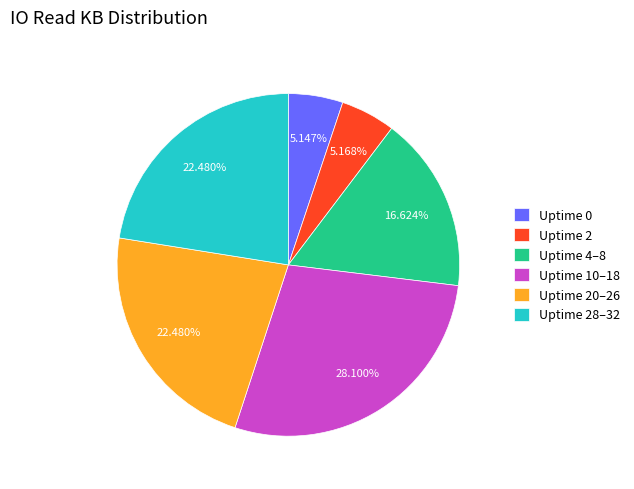

Approximately how many times larger is the value at Uptime 20–26 compared to Uptime 10–18?

0.8